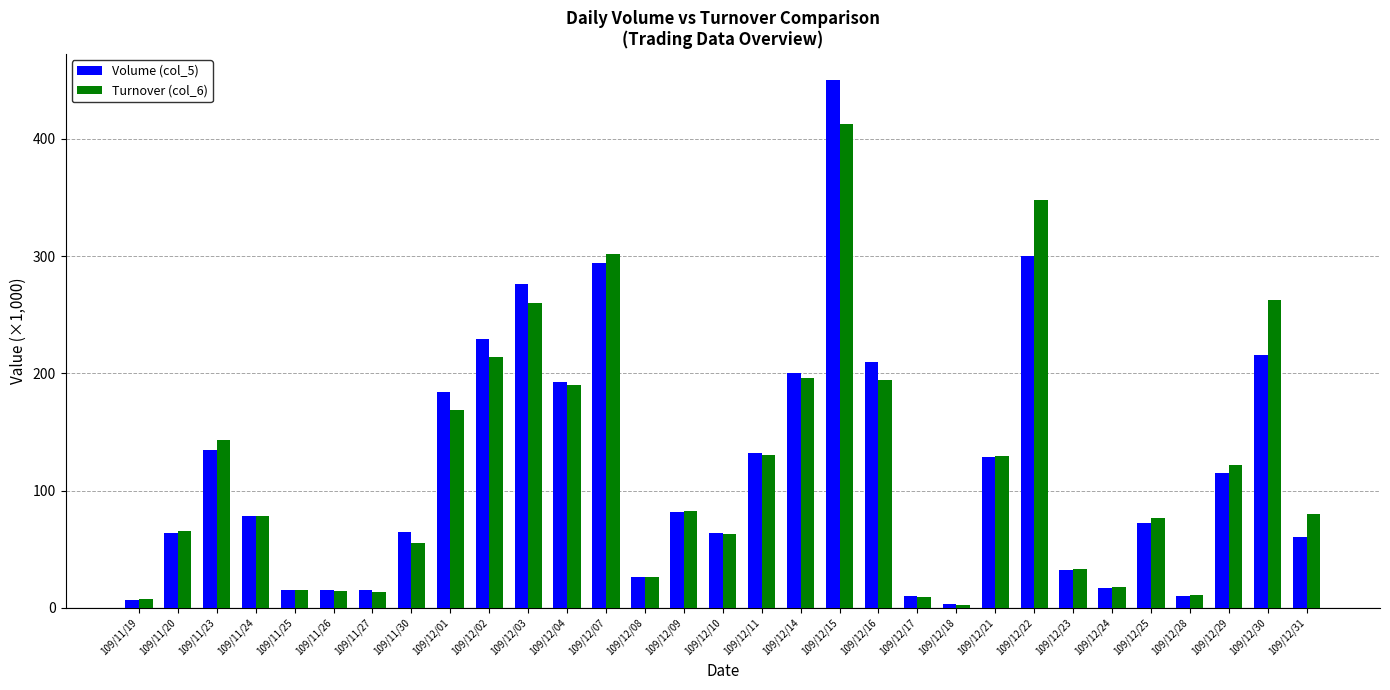

How many categories are shown in the chart?

31